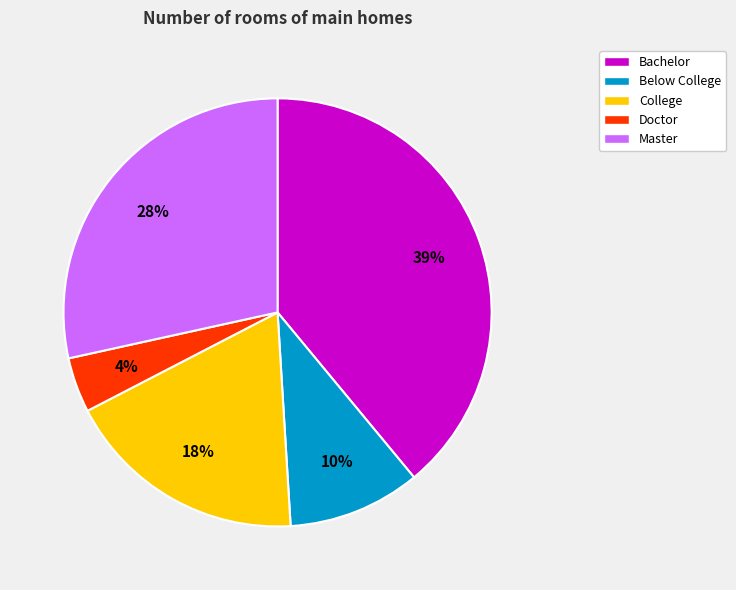

Count the number of slices in the pie.

5